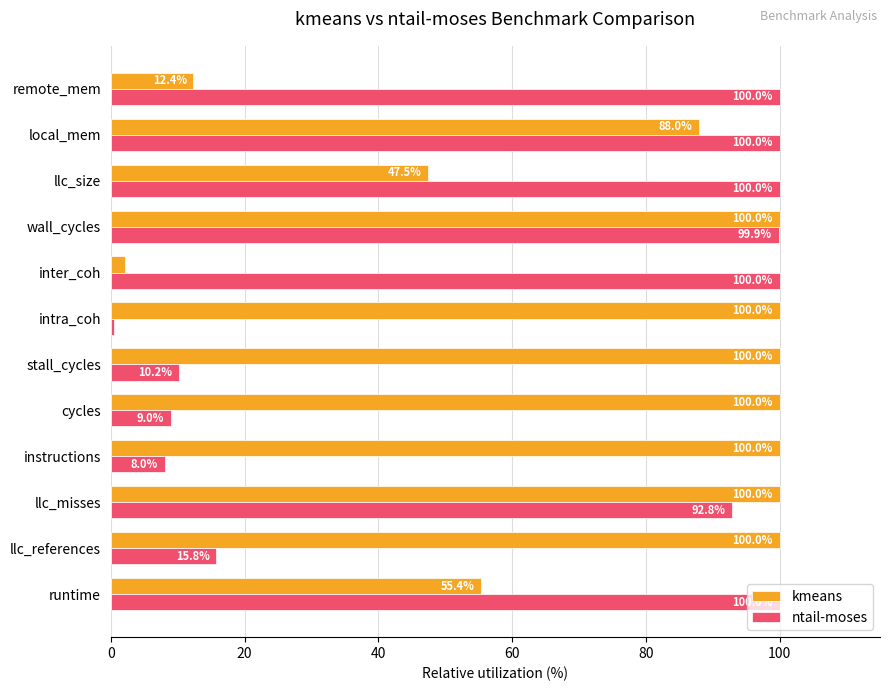

Rank the series by their average value, from lowest to highest.

ntail-moses, kmeans